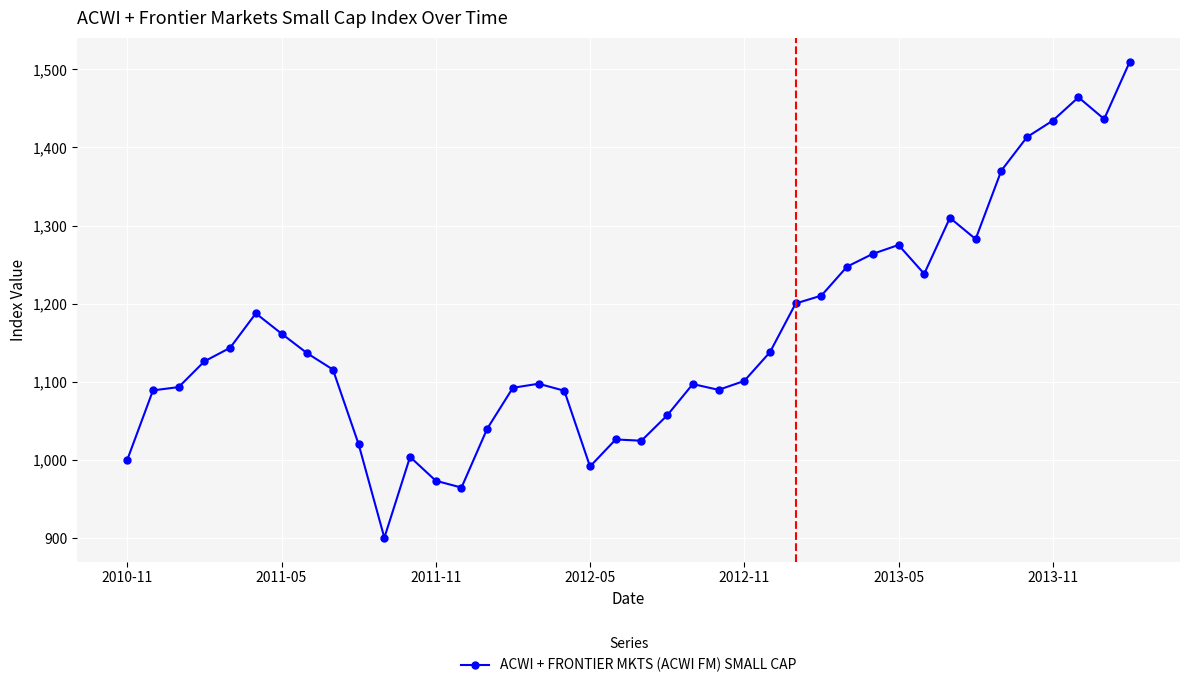

Is this an area chart (filled region under the line)?

No